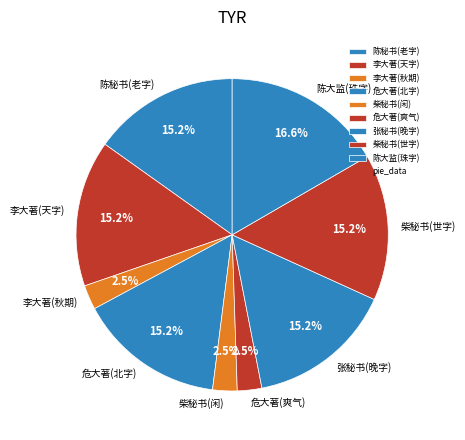

Combined, do 柴秘书(闲) and 柴秘书(世字) account for over 50%?

No